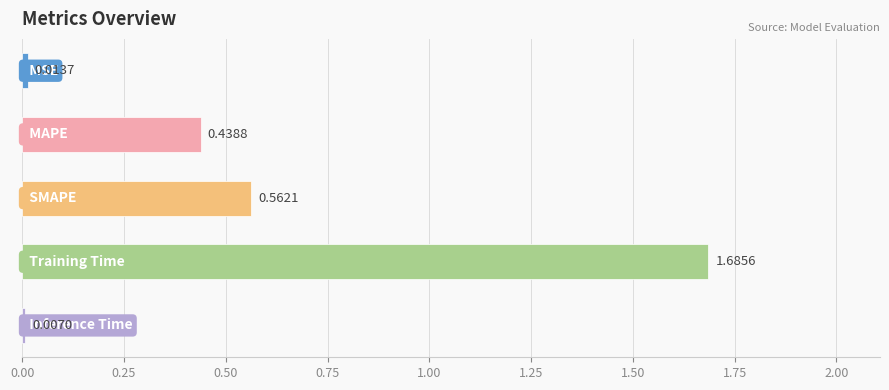

How many categories are shown in the chart?

5